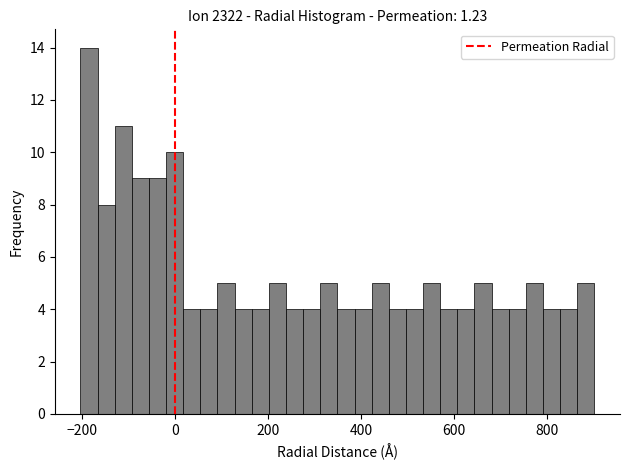

Around what value on the x-axis is the tallest bar? Give the approximate position of its centre, as read against the axis.

-180